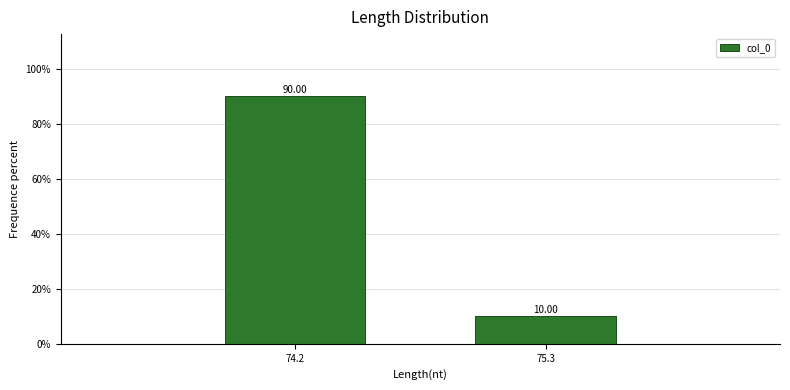

What is the difference between the maximum and minimum values?

80